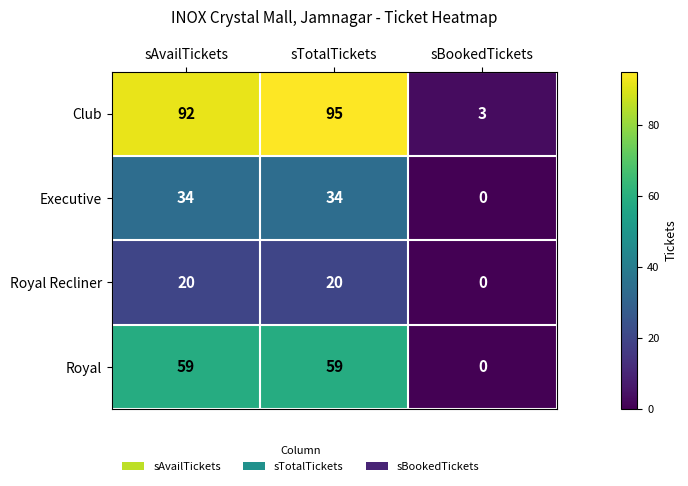

What is the spread (max minus min) of values at sBookedTickets?

3